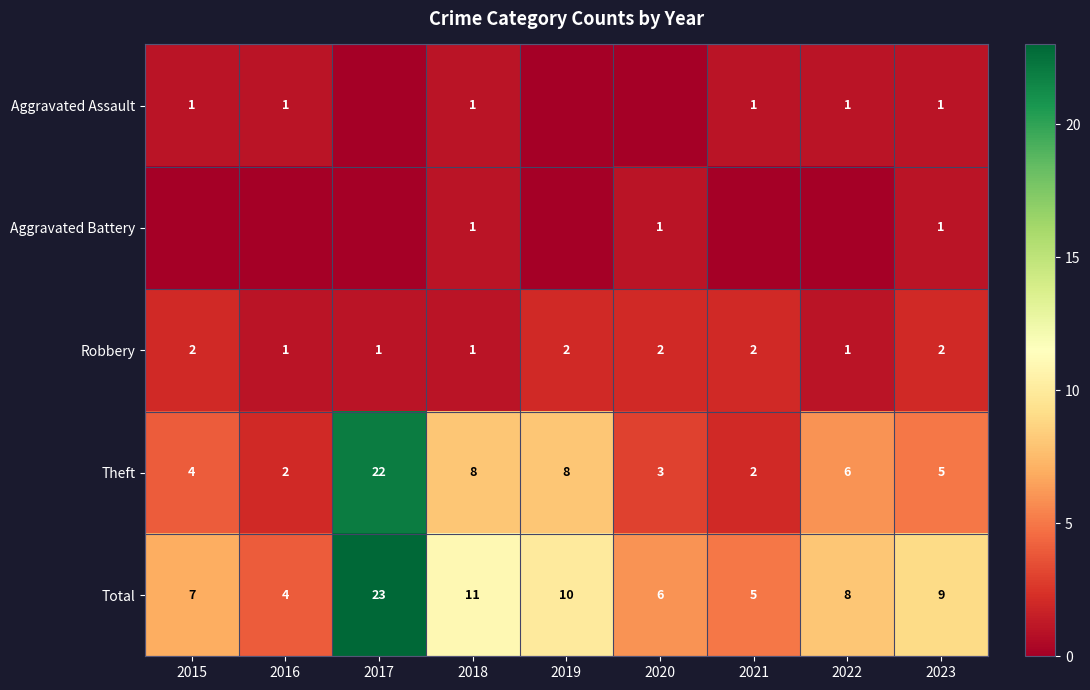

At which category does the chart reach its peak across all series?

2017